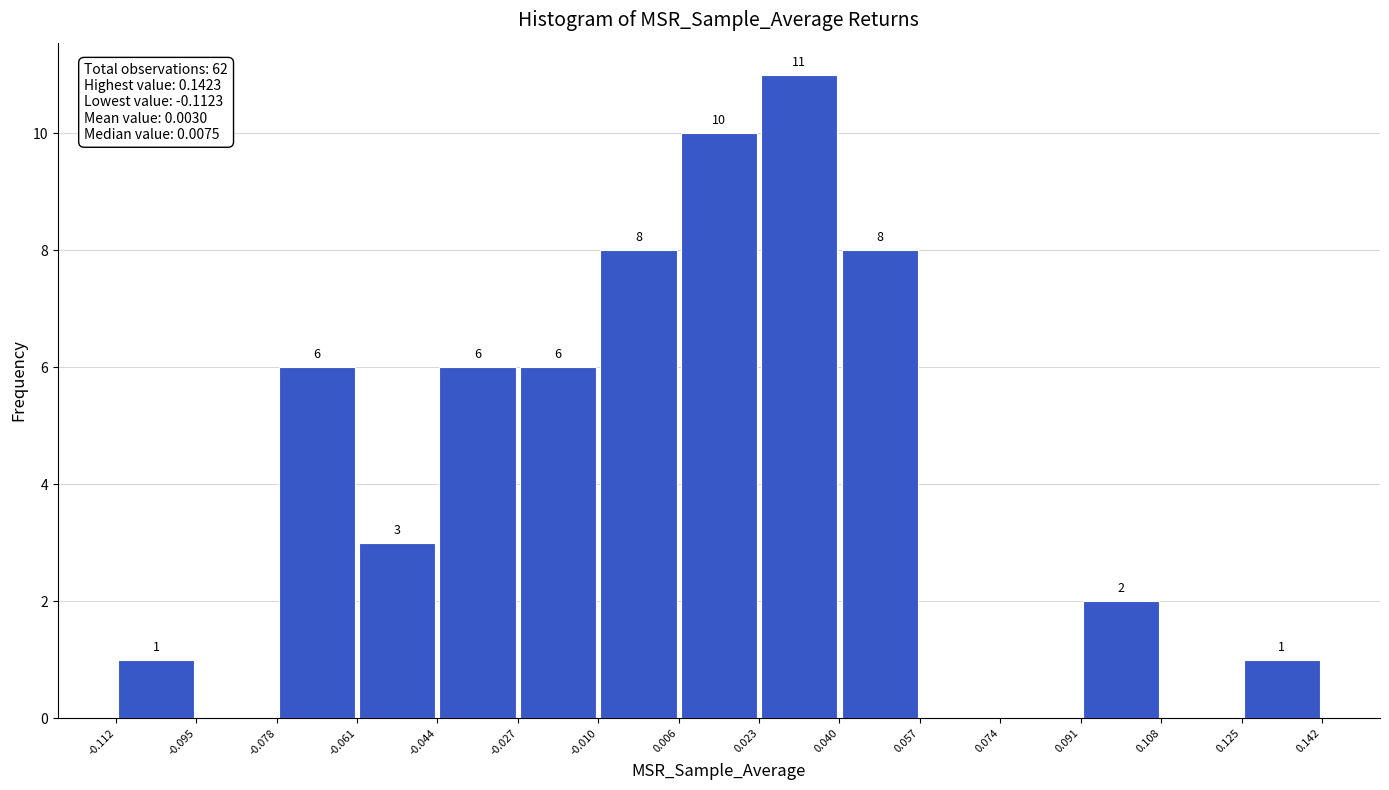

Which range on the x-axis has the tallest bar?

0.023 to 0.040